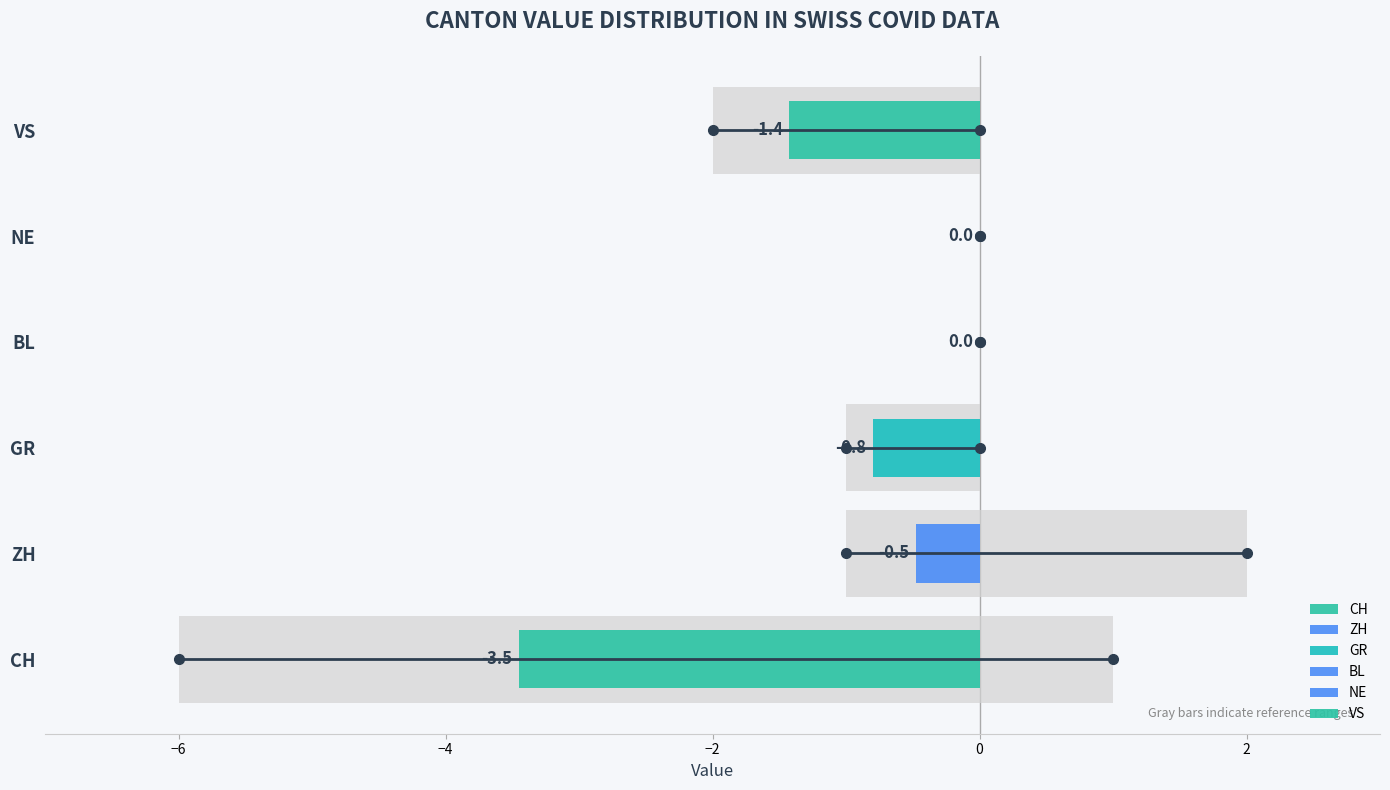

Is the value of VS at 36 greater than the value of NE at 18?

No